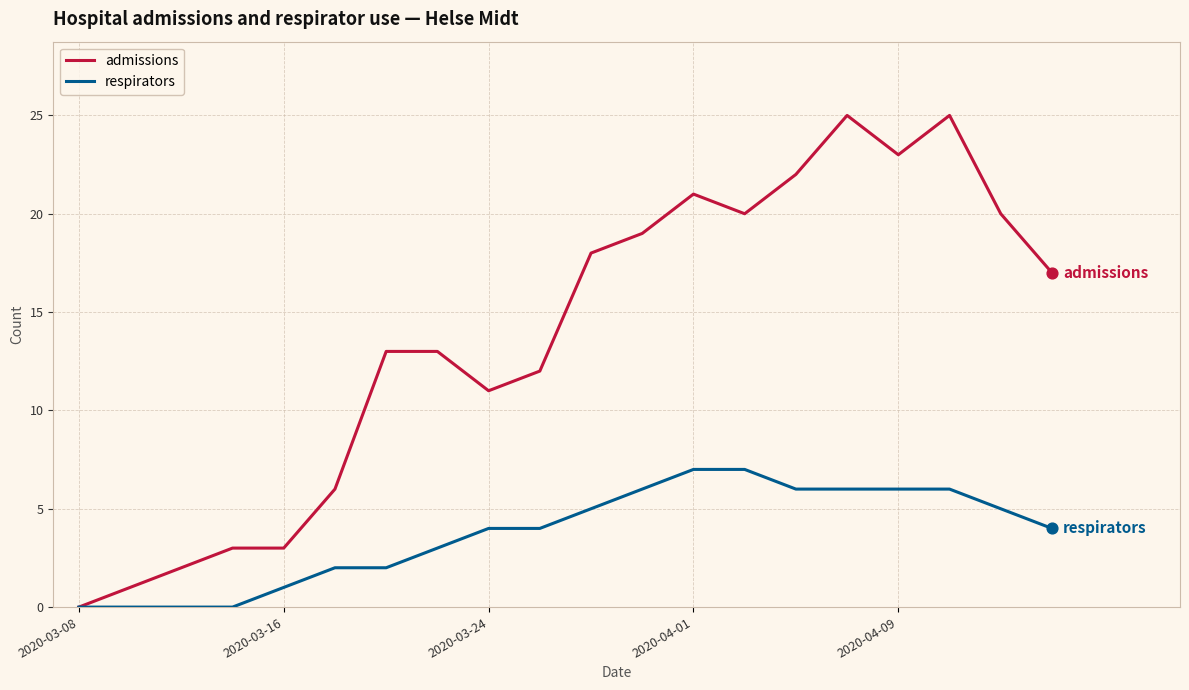

What is the maximum value shown in the chart?

25